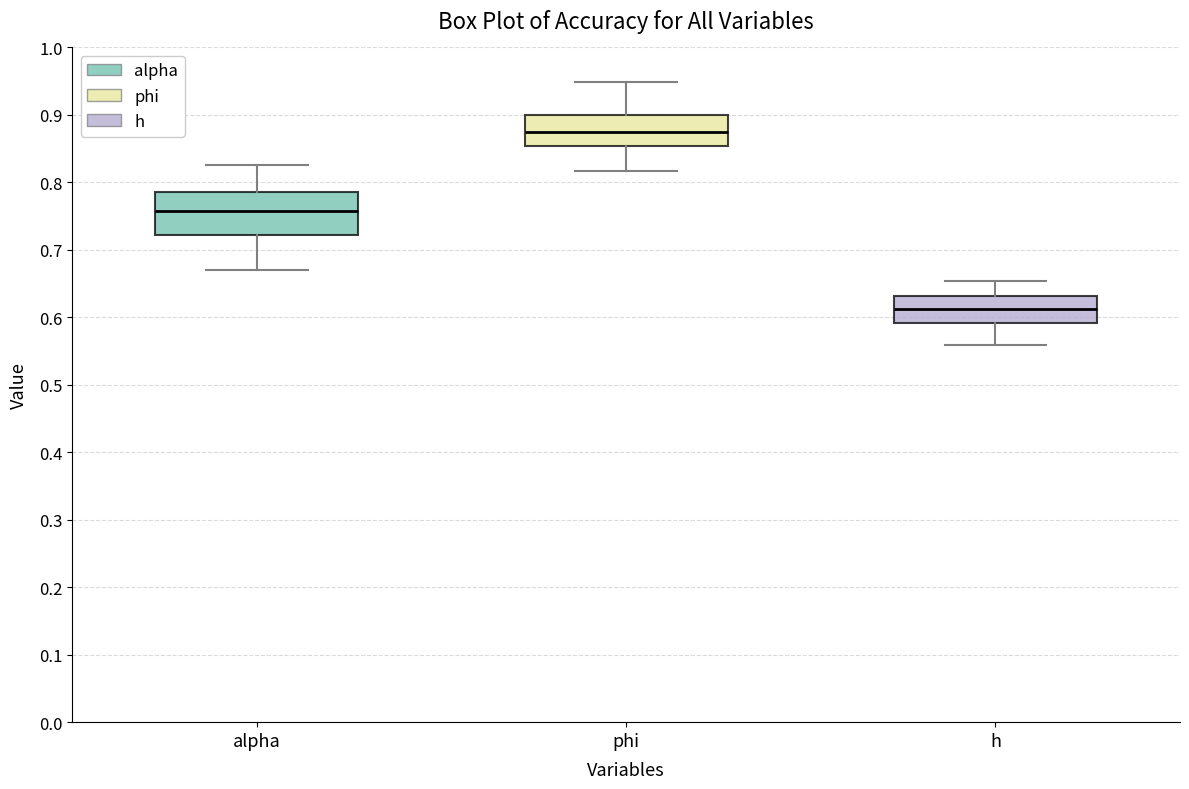

Reading left to right, transcribe this box plot: for each box, give where its median line is, the range the box spans, and where its two whiskers end, as read against the y-axis. The values are not printed on the chart, so give them approximately, as read against the axis.

alpha: median 0.76, box 0.72 to 0.79, whiskers 0.67 to 0.83
phi: median 0.88, box 0.85 to 0.90, whiskers 0.82 to 0.95
h: median 0.61, box 0.59 to 0.63, whiskers 0.56 to 0.65